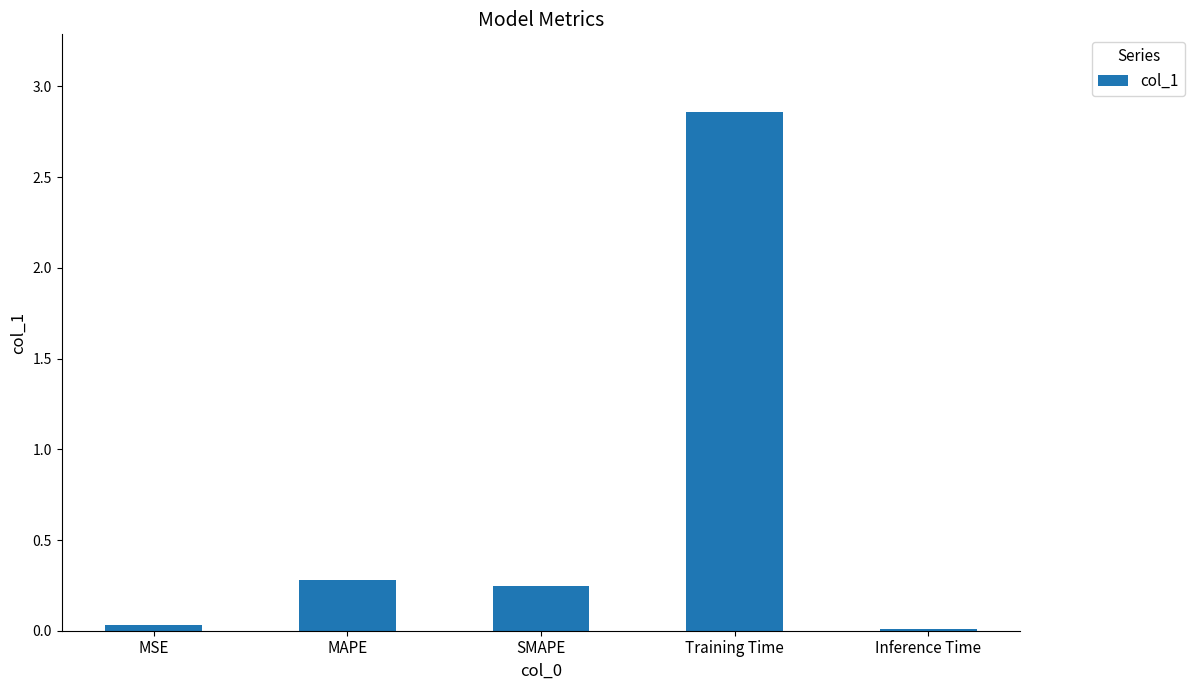

The chart shows a value of 0.0 at Inference Time. True or false?

True